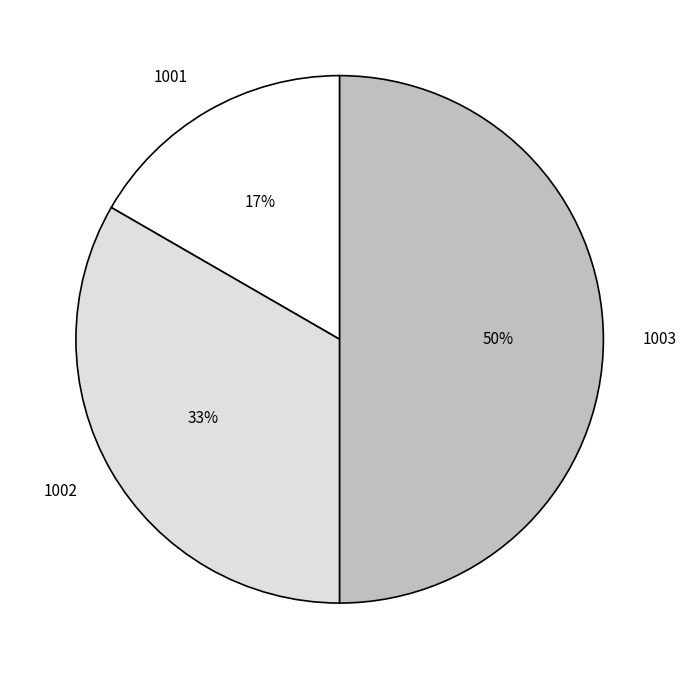

The 1001 slice represents 29% of the pie. True or false?

False